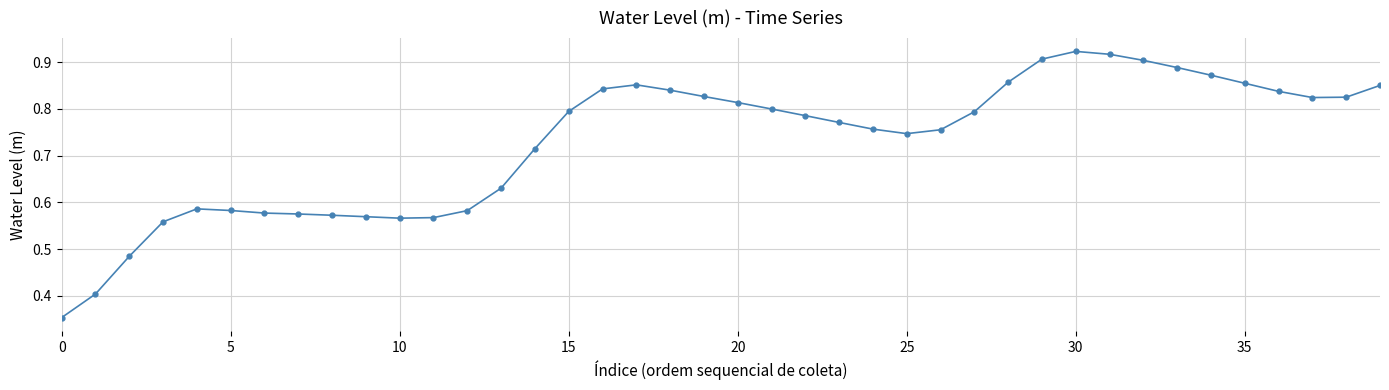

True or false: there are more than 1 points higher than both neighbors.

True